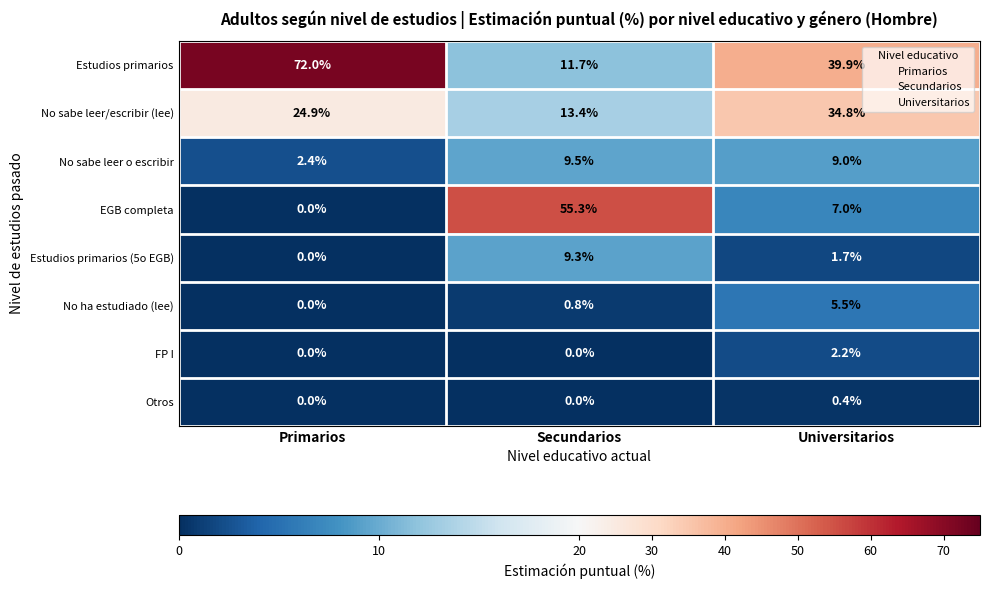

Is the value of Estudios primarios at Universitarios greater than the value of No sabe leer/escribir (lee) at Primarios?

Yes